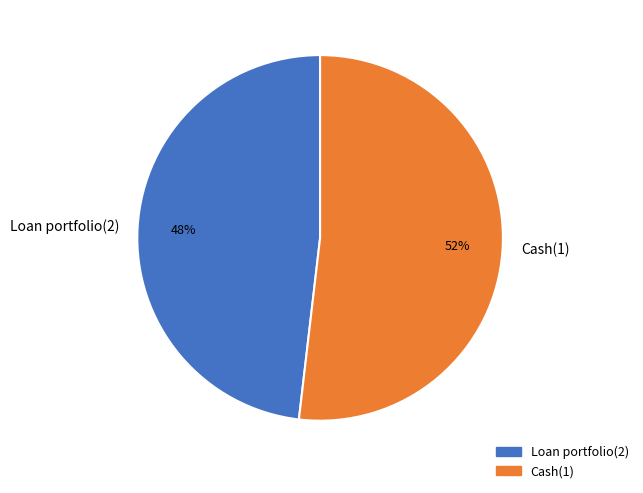

Which category accounts for the majority?

Cash(1)